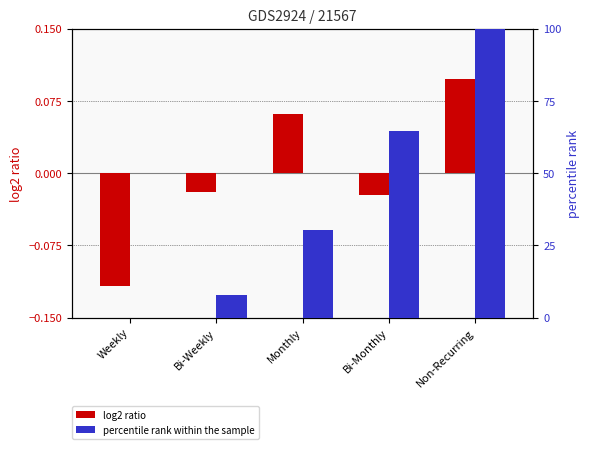

Rank the series by their maximum value, from highest to lowest.

percentile rank within the sample, log2 ratio